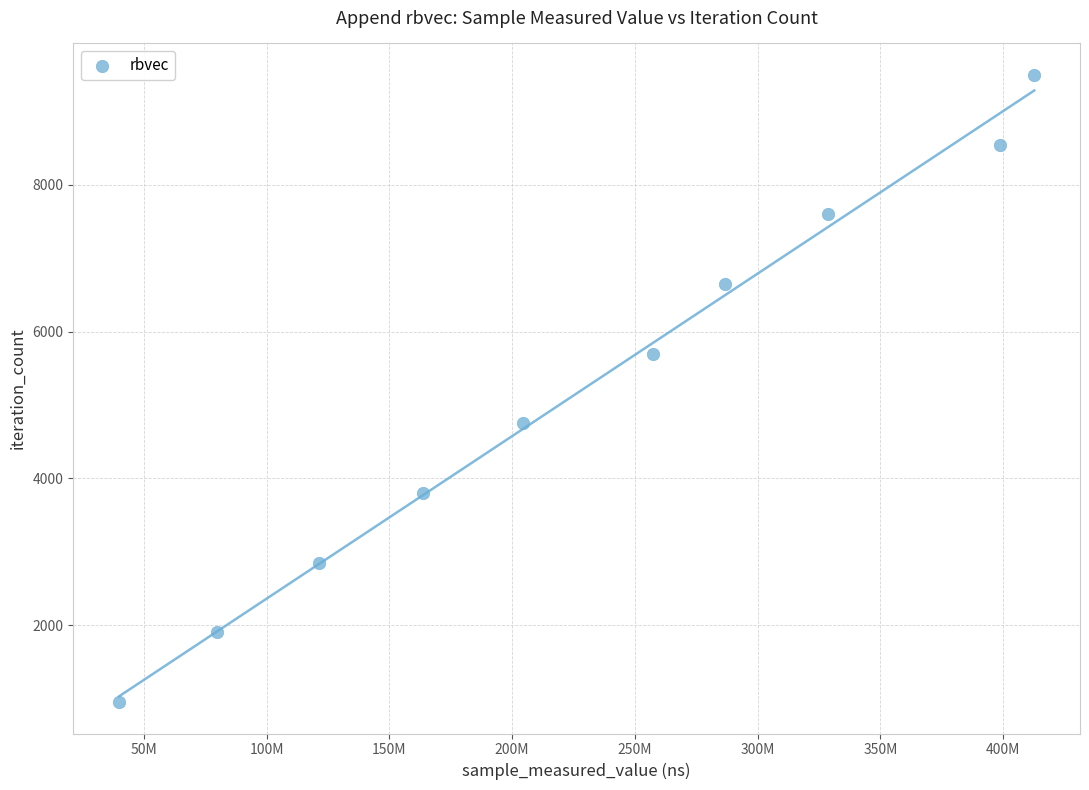

What is the average Y value?

5225